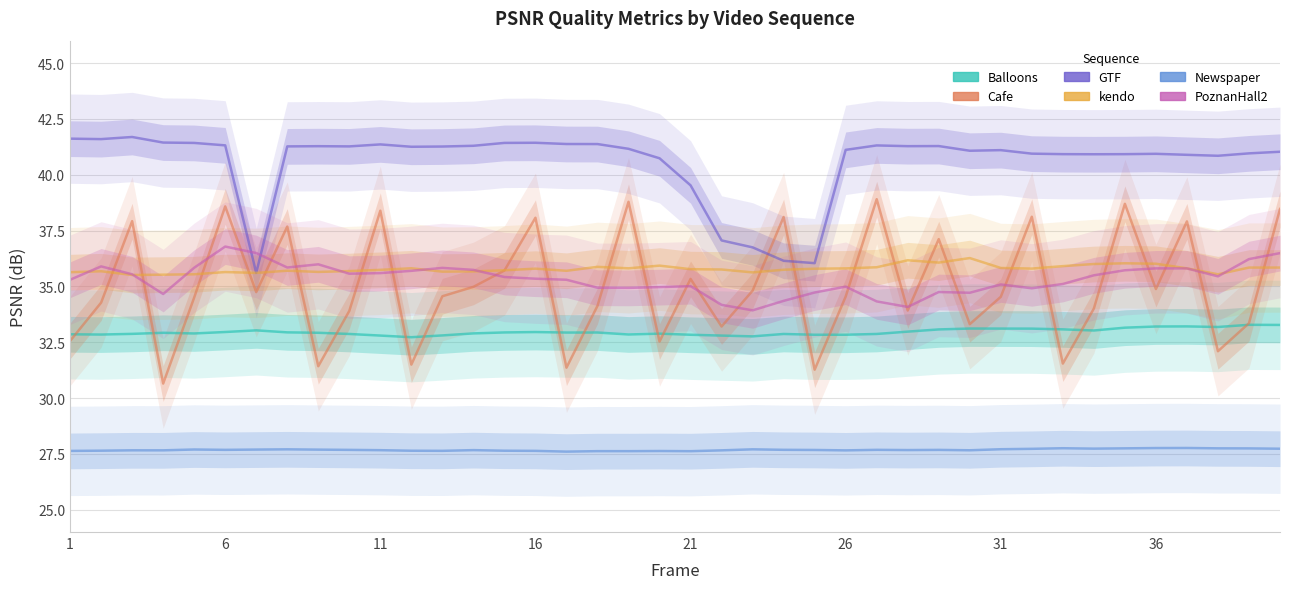

Does the chart display data point markers on the line(s)?

No